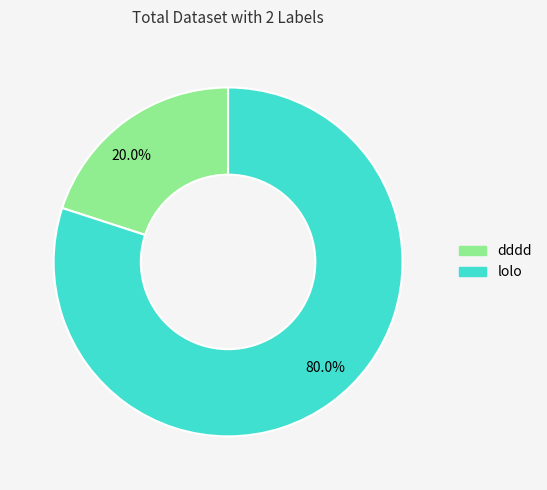

Count the number of slices in the pie.

2